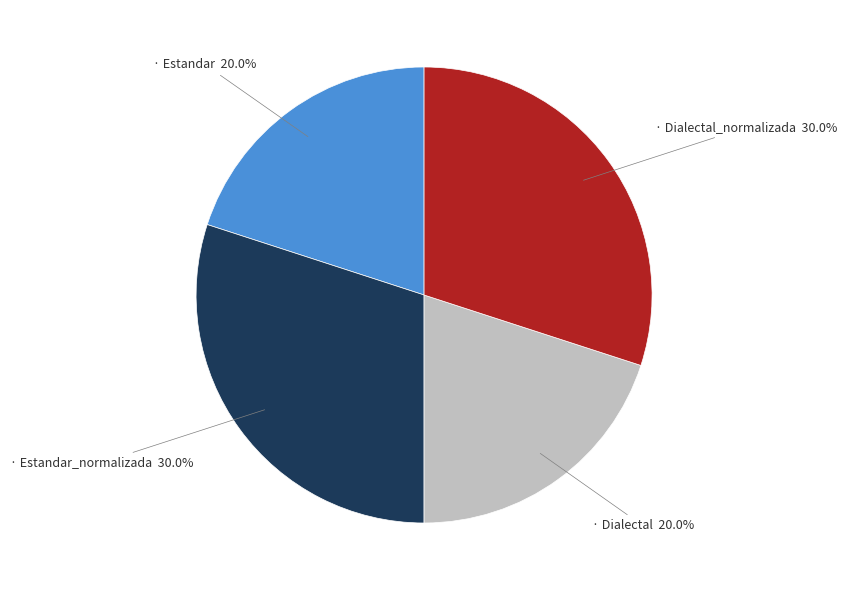

Is there any slice that represents more than half of the pie?

No